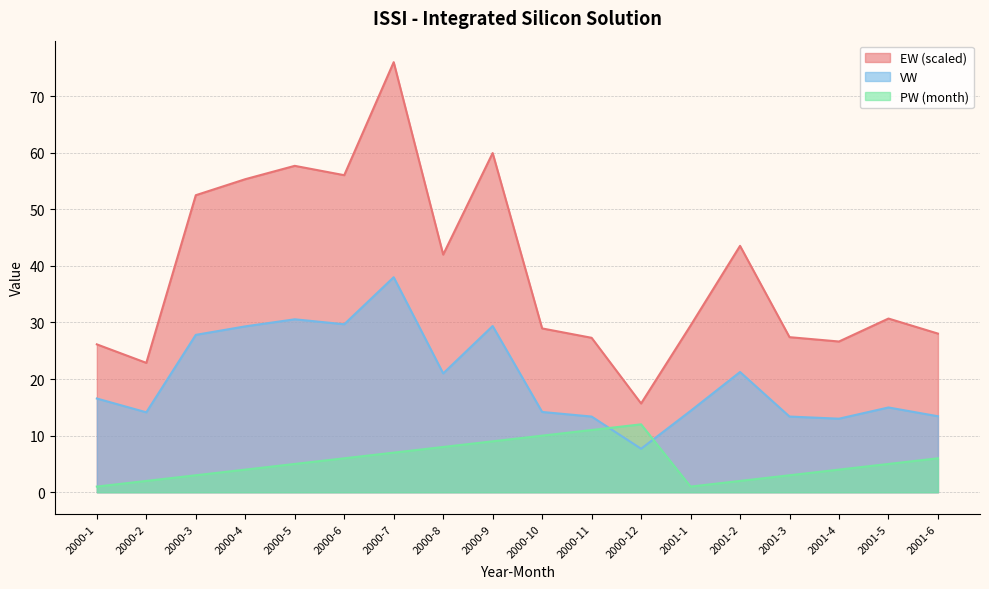

Reading left to right, list all the values displayed in this chart.

EW: 2000-1=26.1	2000-2=22.9	2000-3=52.5	2000-4=55.3	2000-5=57.7	2000-6=56.0	2000-7=76.0	2000-8=42.0	2000-9=59.9	2000-10=29.0	2000-11=27.3	2000-12=15.7	2001-1=29.5	2001-2=43.5	2001-3=27.4	2001-4=26.6	2001-5=30.7	2001-6=28.0
VW: 2000-1=16.6	2000-2=14.1	2000-3=27.8	2000-4=29.3	2000-5=30.6	2000-6=29.7	2000-7=38.0	2000-8=21.0	2000-9=29.4	2000-10=14.2	2000-11=13.4	2000-12=7.7	2001-1=14.4	2001-2=21.2	2001-3=13.4	2001-4=13.0	2001-5=15.0	2001-6=13.4
PW: 2000-1=1.0	2000-2=2.0	2000-3=3.0	2000-4=4.0	2000-5=5.0	2000-6=6.0	2000-7=7.0	2000-8=8.0	2000-9=9.0	2000-10=10.0	2000-11=11.0	2000-12=12.0	2001-1=1.0	2001-2=2.0	2001-3=3.0	2001-4=4.0	2001-5=5.0	2001-6=6.0